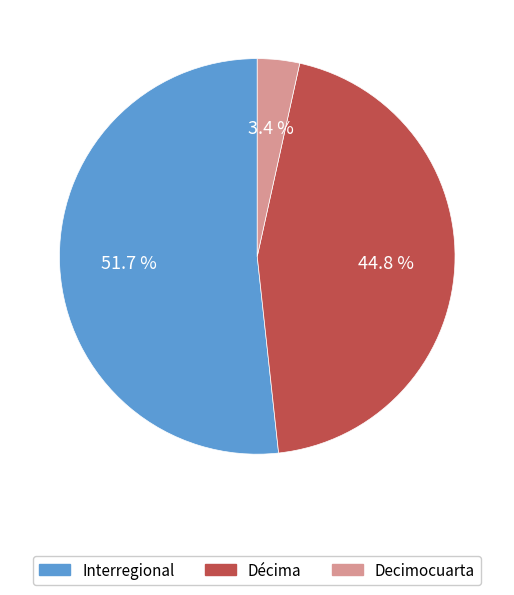

Count the number of slices in the pie.

3